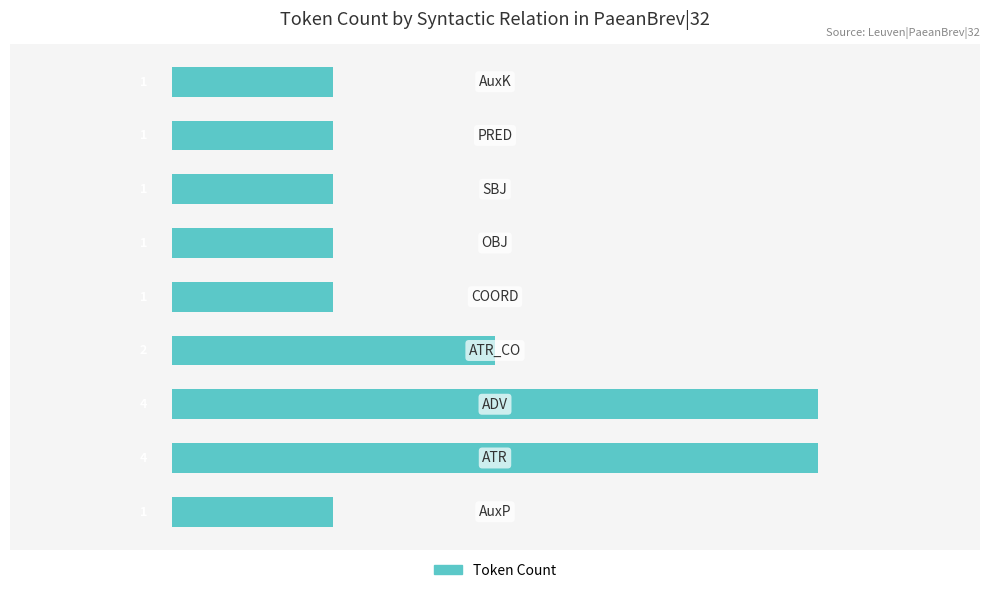

How many values are between 1 and 2?

7